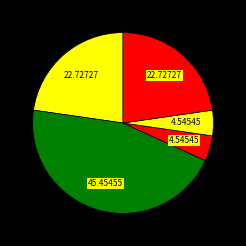

How many segments does this pie chart have?

5